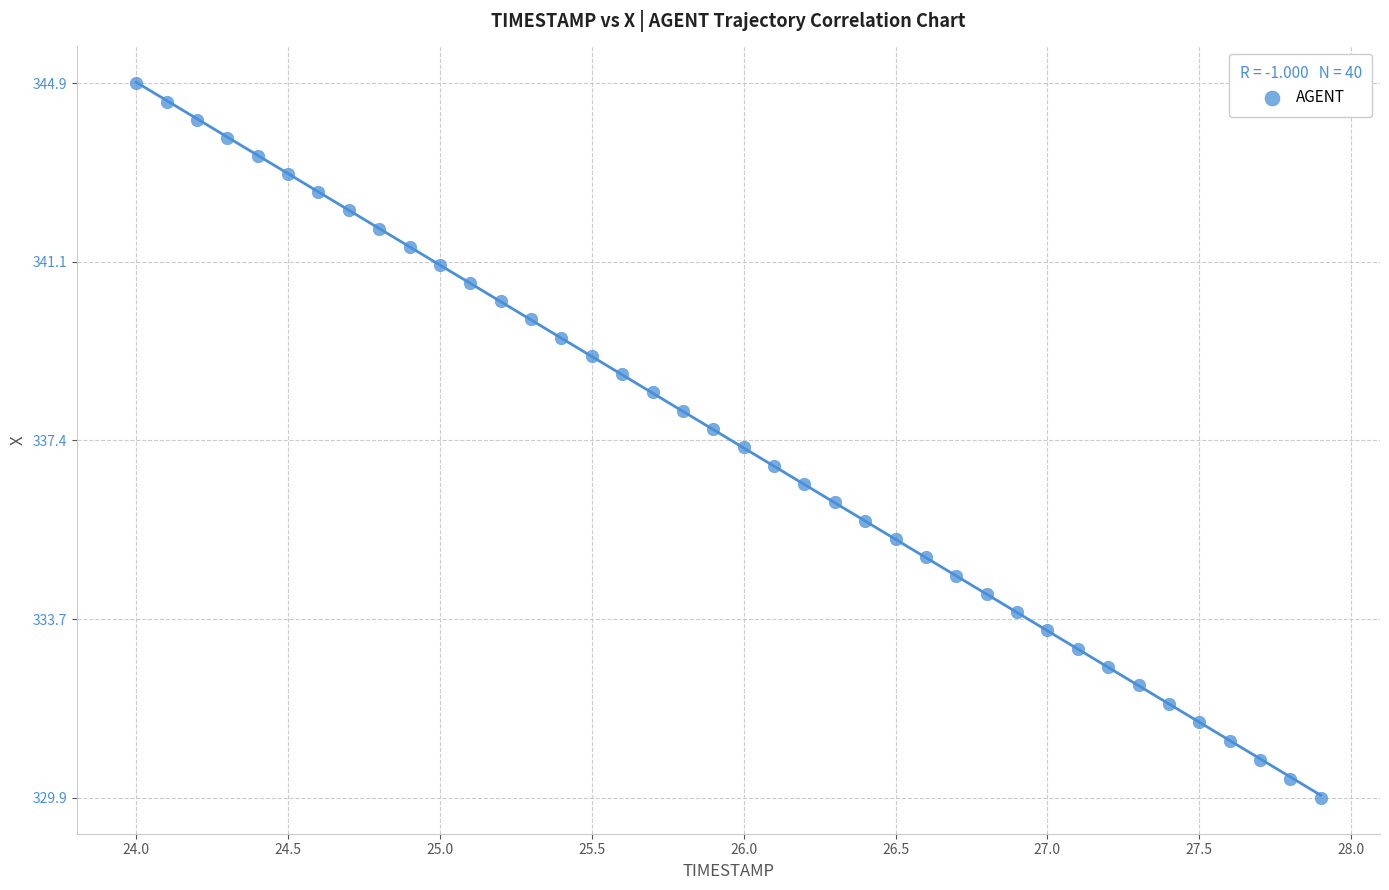

What is the range of X values (max minus min)?

3.9